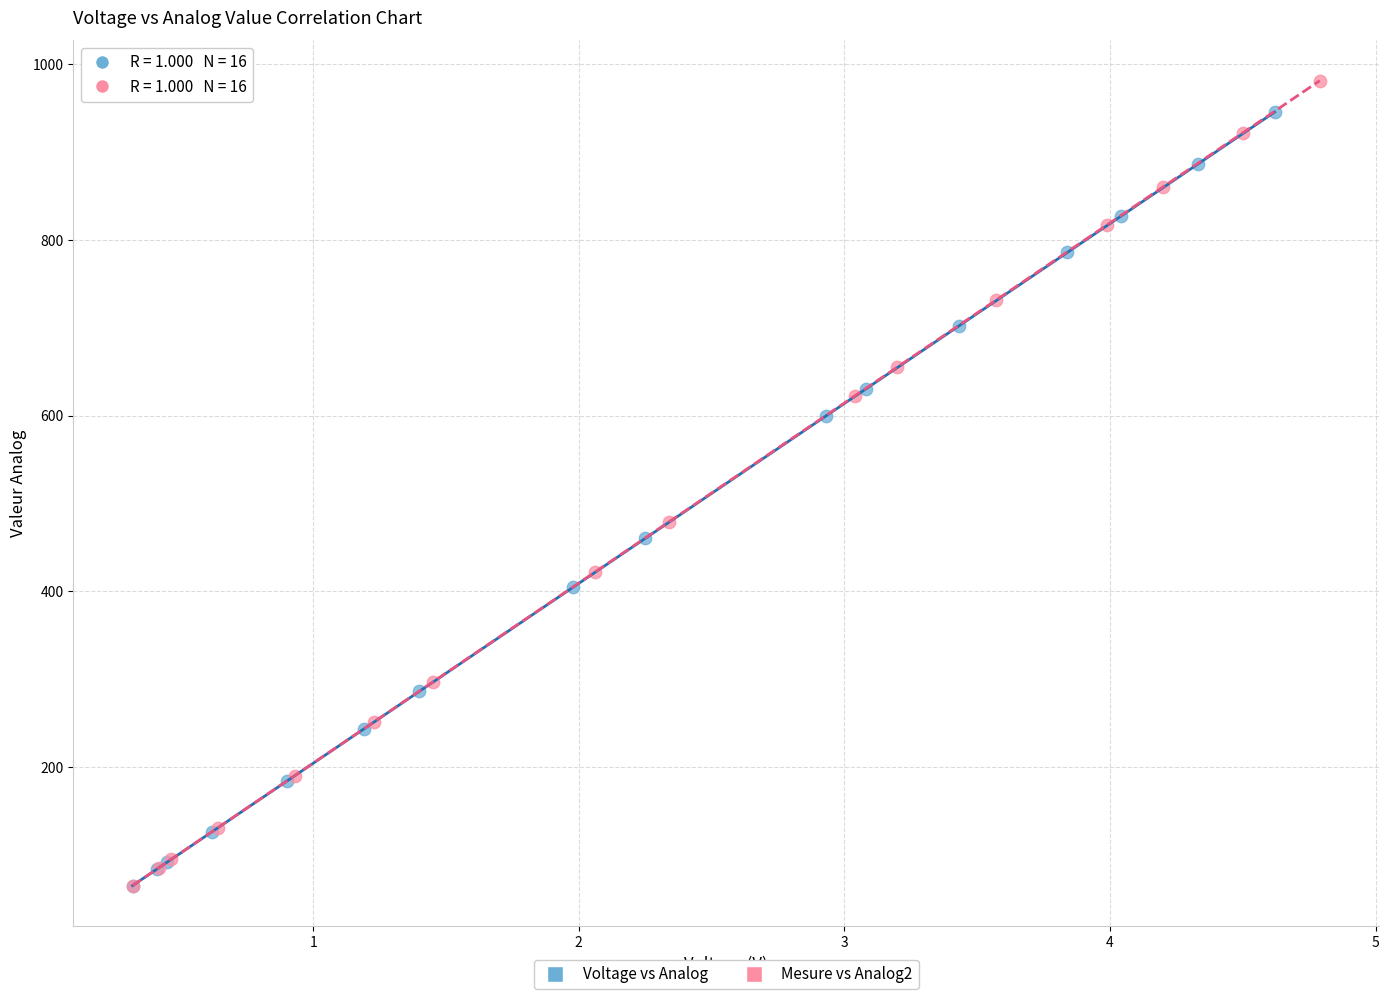

Which series has the widest spread of Y values?

Mesure vs Analog2